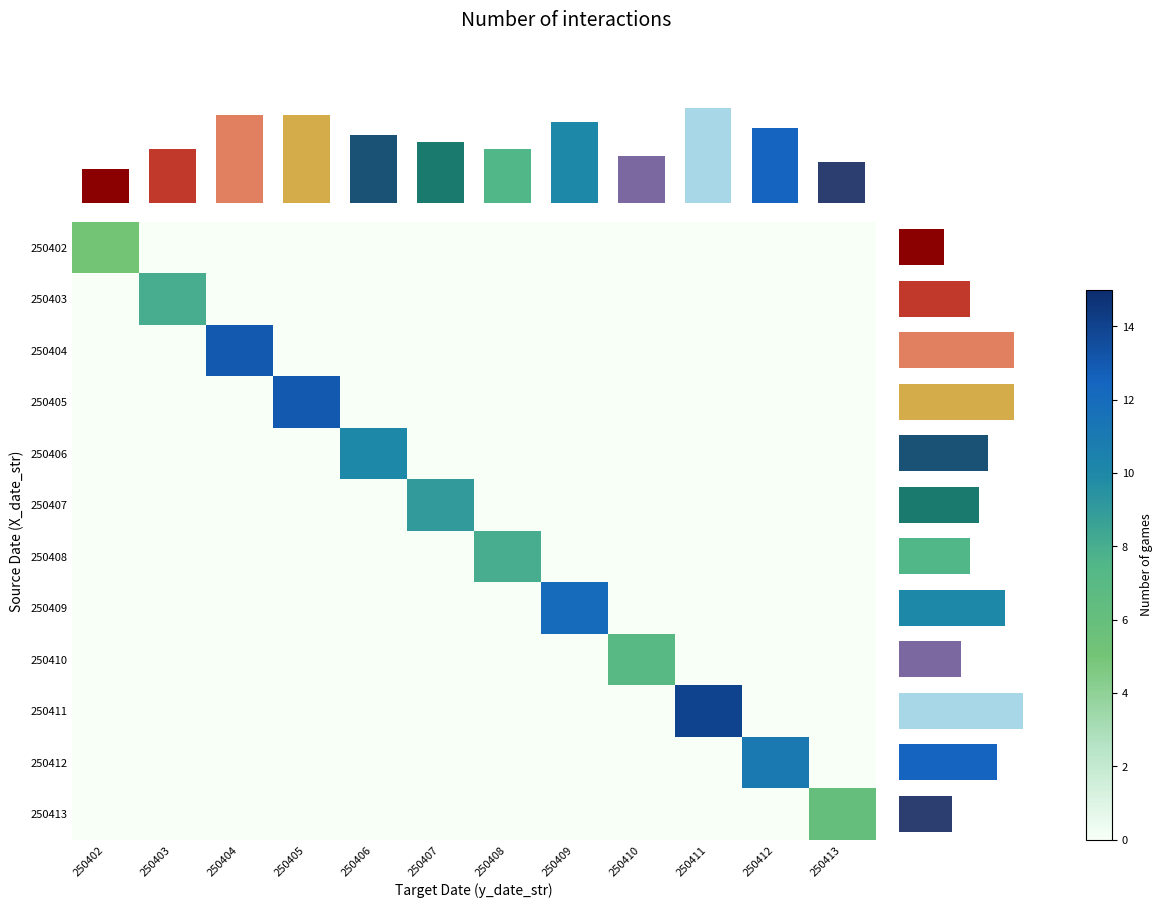

At which label does 250406 reach its minimum?

250402